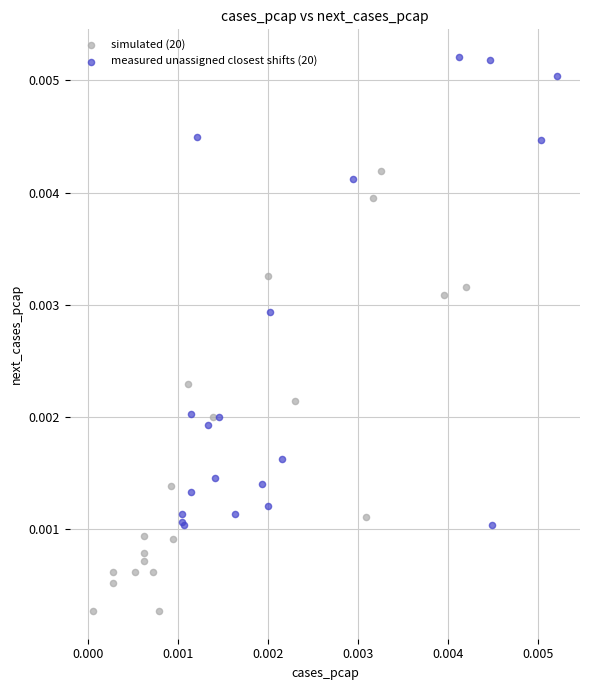

What are all the series names shown in the legend?

simulated (20), measured unassigned closest shifts (20)